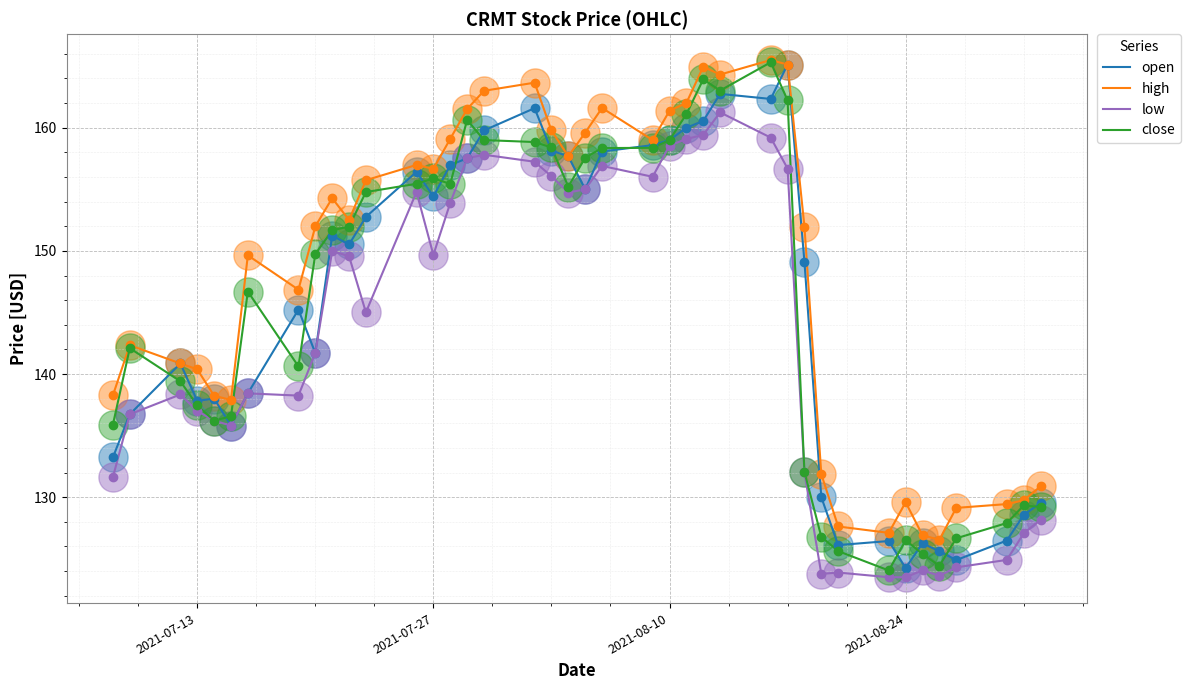

What is the difference between the second highest and second lowest values in the close series?

39.5